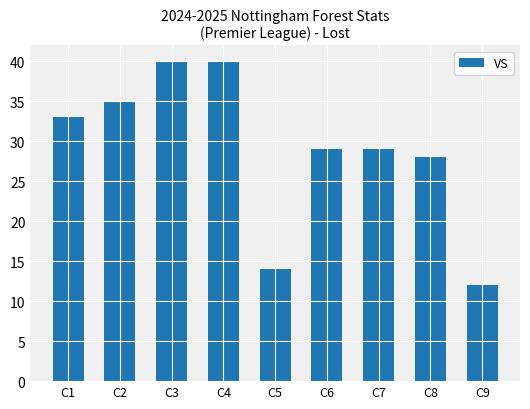

What is the minimum value shown in the chart?

12